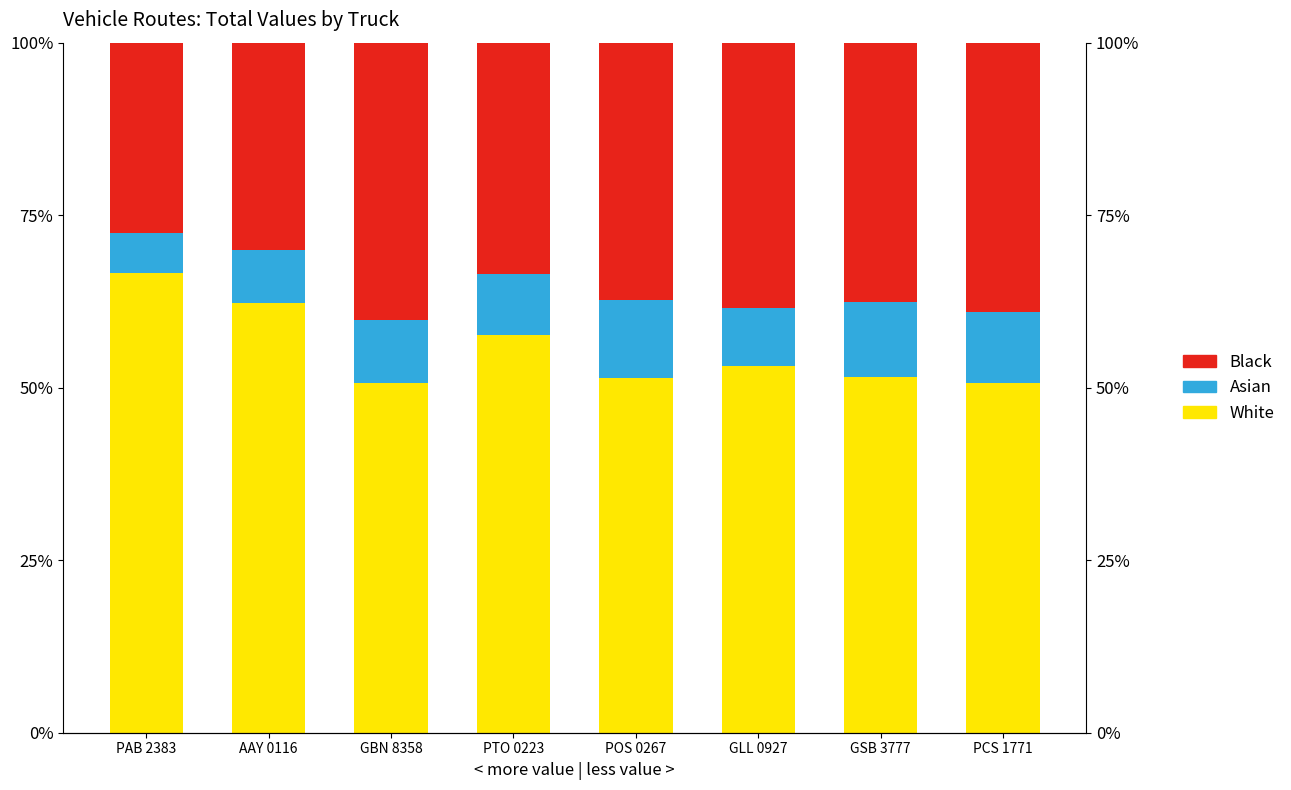

Rank the categories by White value from lowest to highest.

GBN 8358, PCS 1771, POS 0267, GSB 3777, GLL 0927, PTO 0223, AAY 0116, PAB 2383